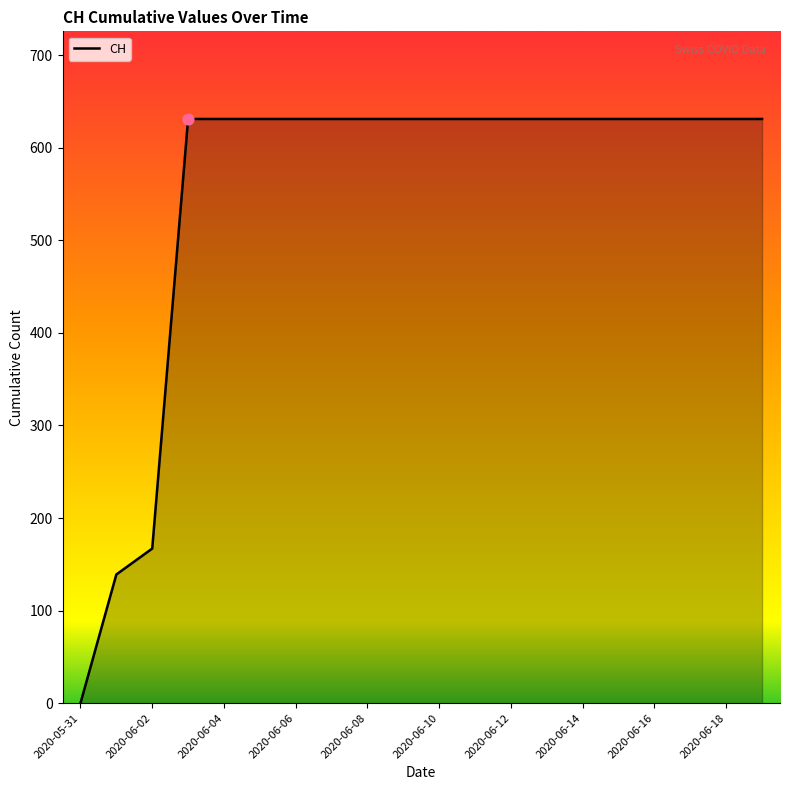

What is the maximum value shown in the chart?

631